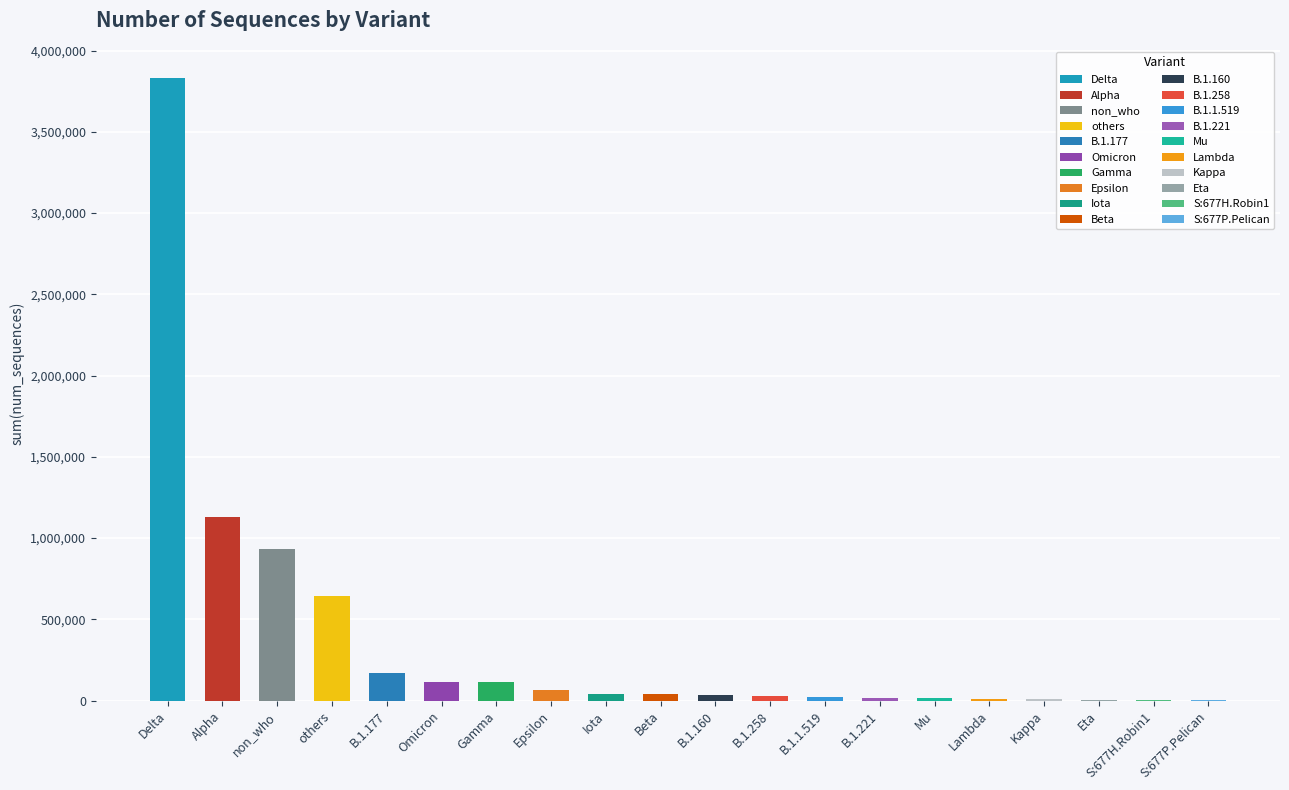

What is the difference between the second highest and minimum values?

1127758